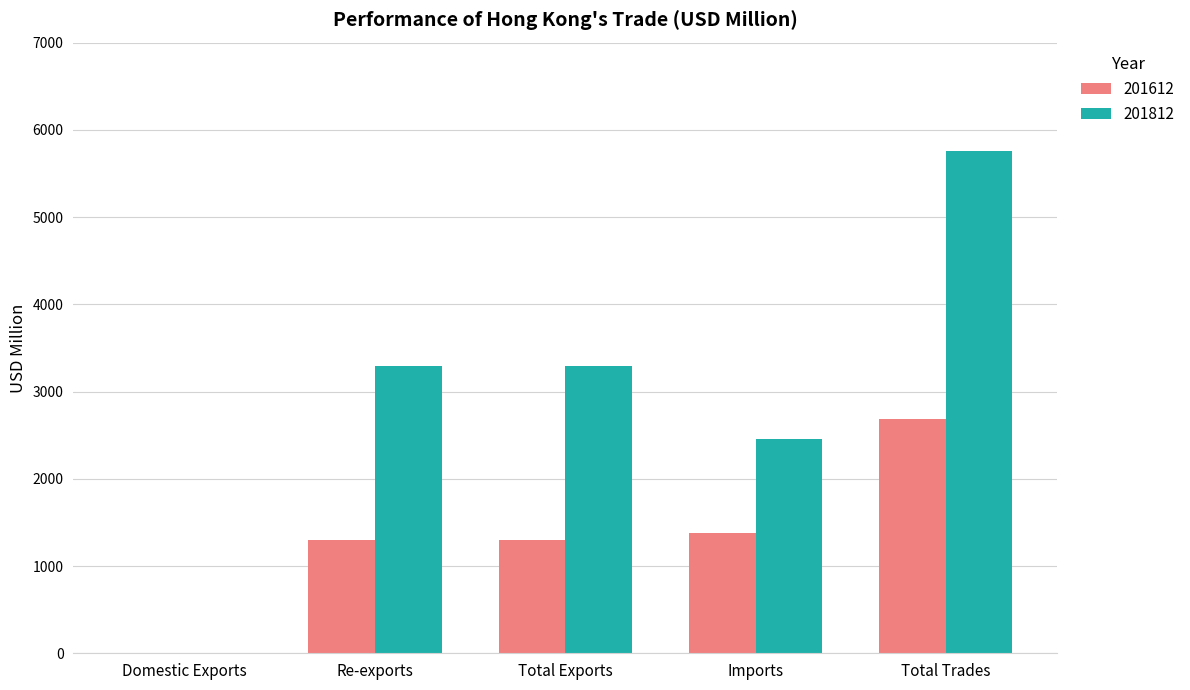

Which label corresponds to the largest value in the chart?

Total Trades